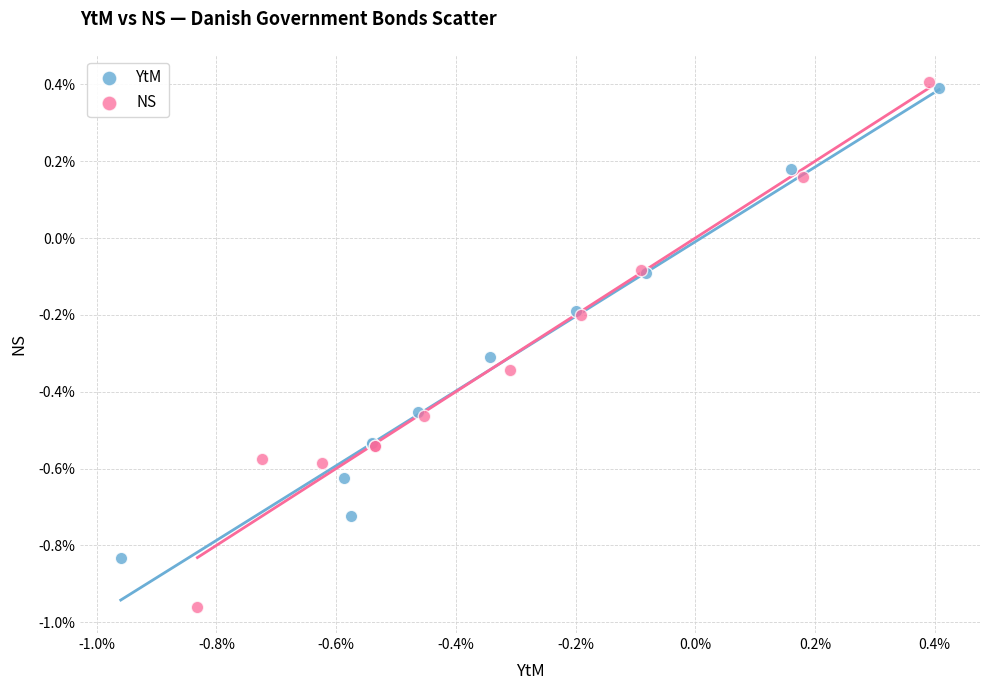

Which series has the widest spread of Y values?

NS